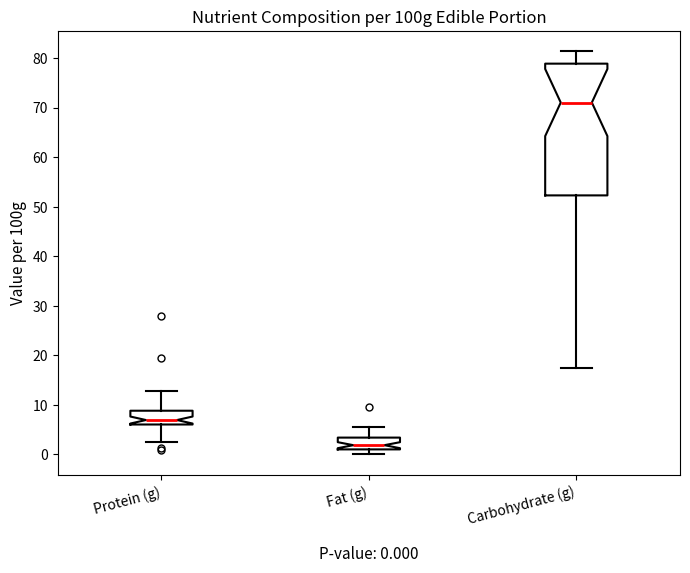

Which box has the highest median line?

Carbohydrate (g)